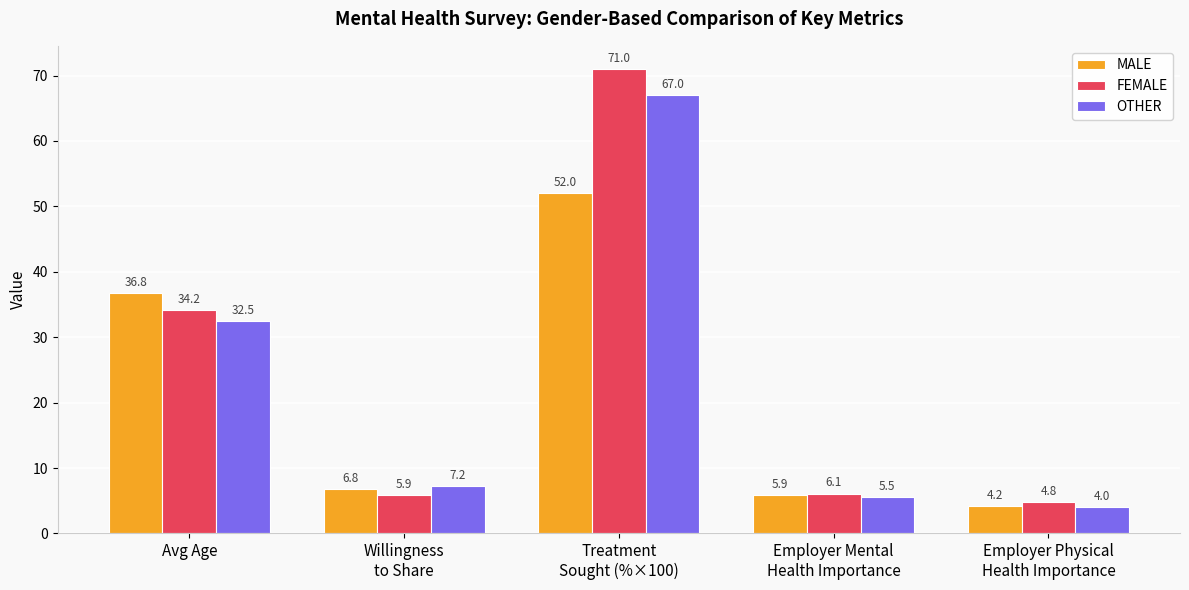

Which series has the widest spread of values?

FEMALE